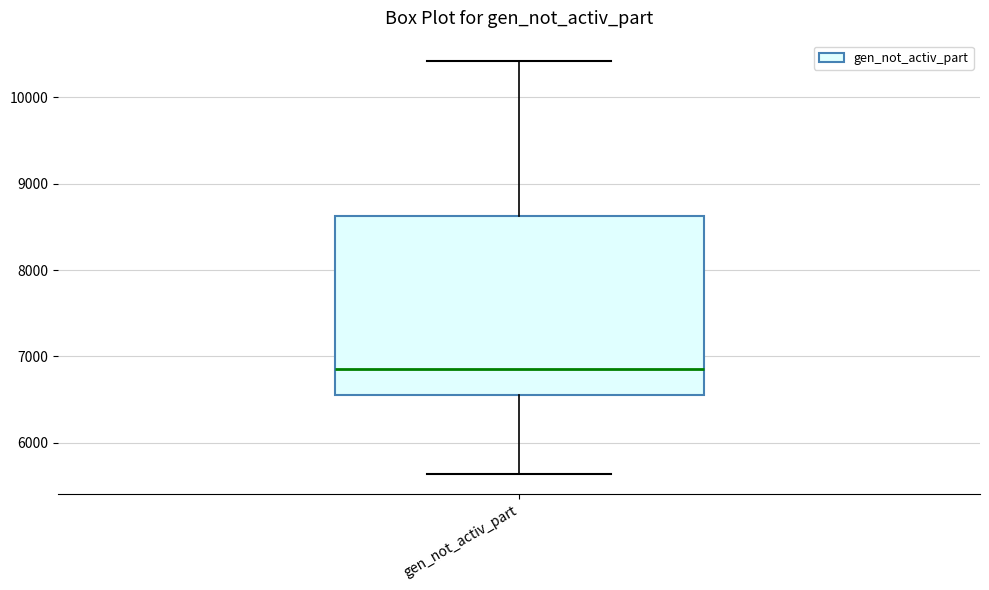

Transcribe this box plot: give where the median line is, the range the box spans, and where the two whiskers end, as read against the y-axis. The values are not printed on the chart, so give them approximately, as read against the axis.

median 6800, box 6600 to 8600, whiskers 5600 to 10400